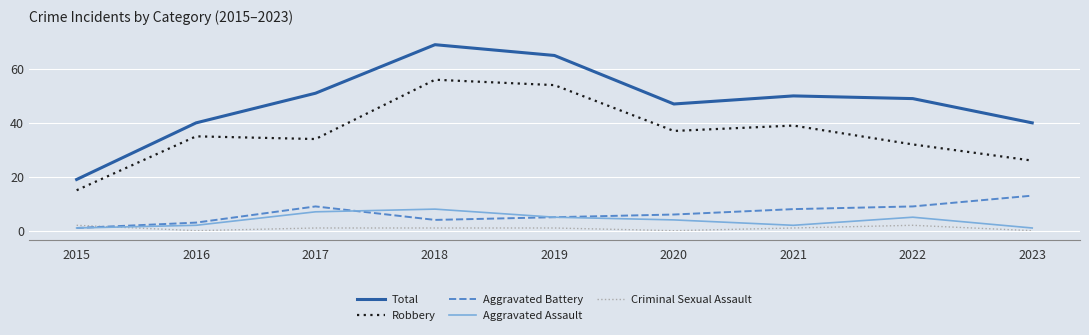

True or false: Robbery has a value of 54 at 2019.

True